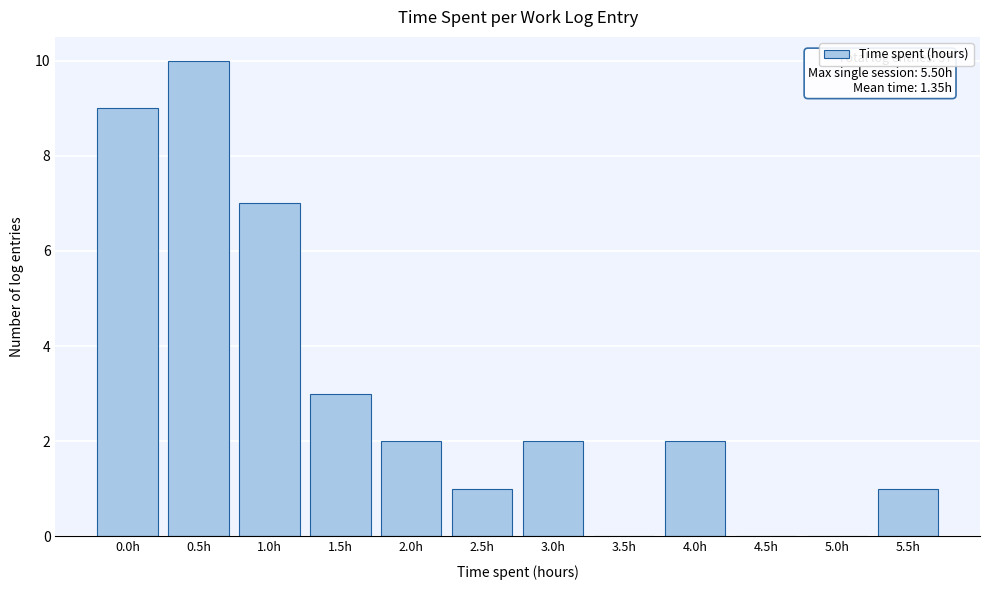

Reading left to right, what are all the values shown in this chart?

0.0h=9	0.5h=10	1.0h=7	1.5h=3	2.0h=2	2.5h=1	3.0h=2	3.5h=0	4.0h=2	4.5h=0	5.0h=0	5.5h=1